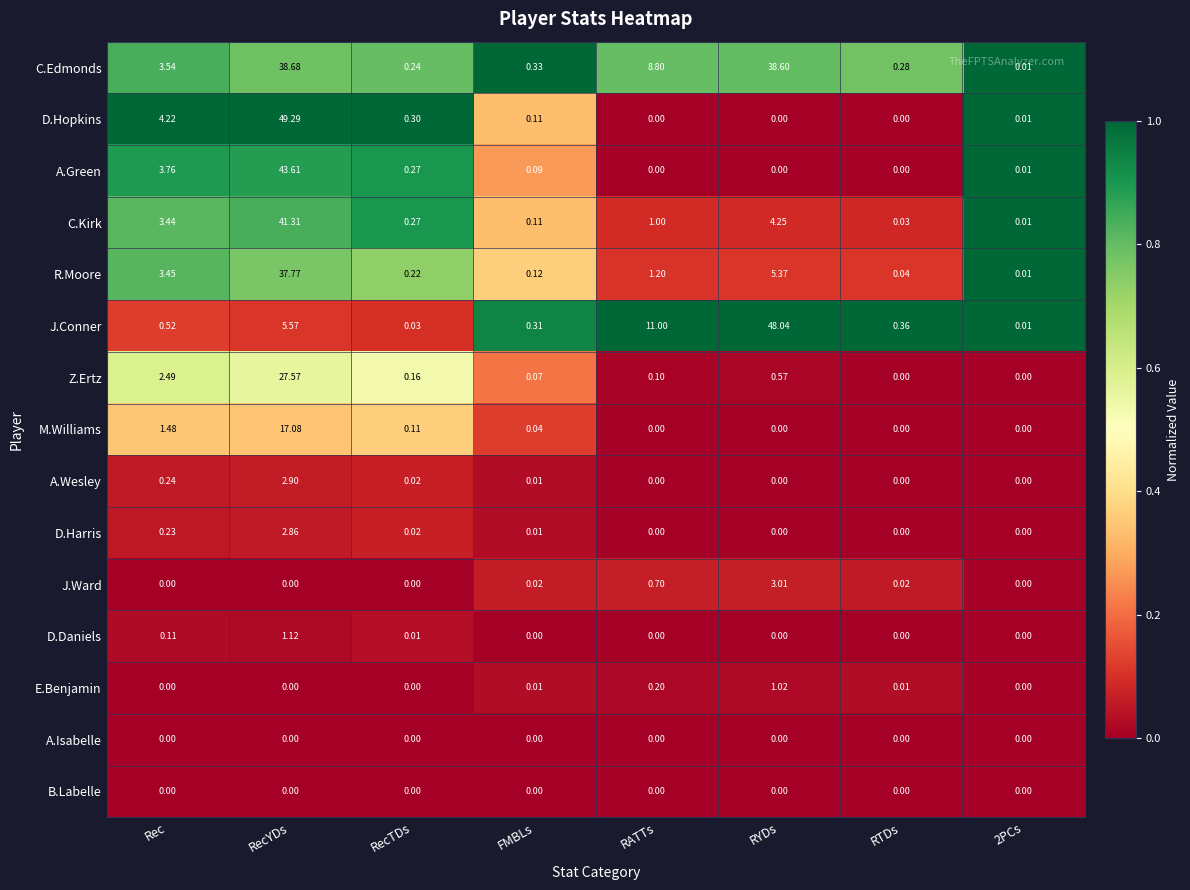

Where is J.Conner nearest to the value 24?

RATTs